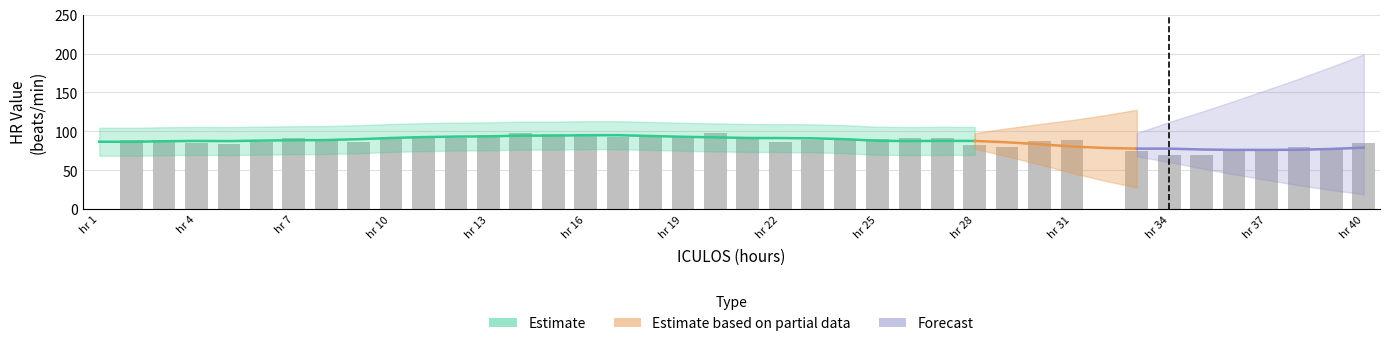

The value of SBP at 36 is 78.7. True or false?

False